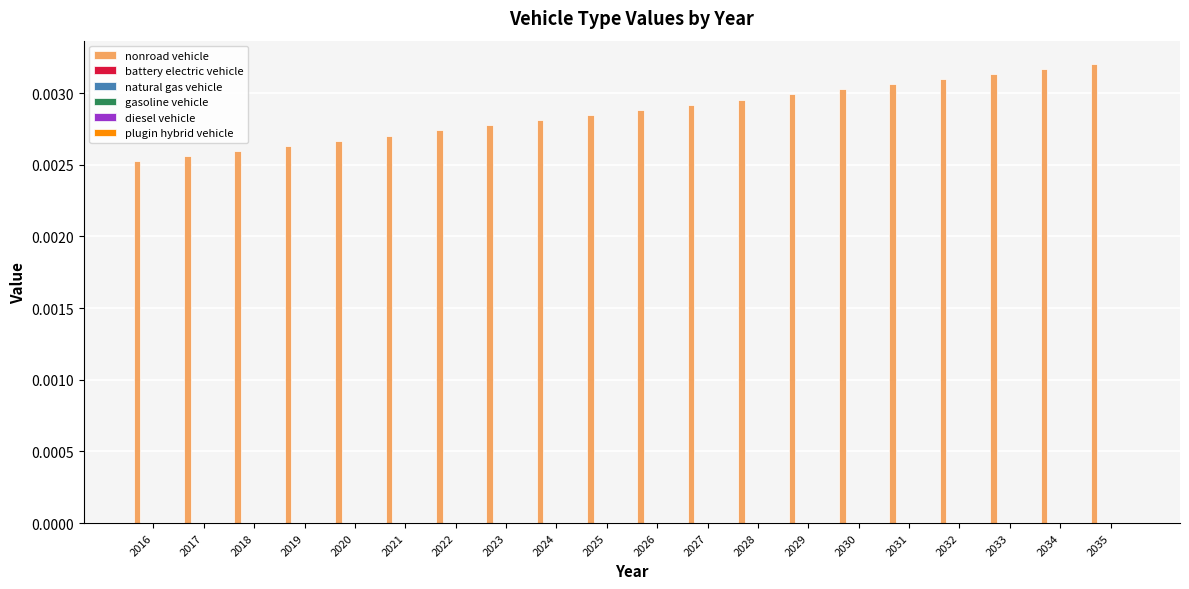

Count the values in the range 0 to 1.

20